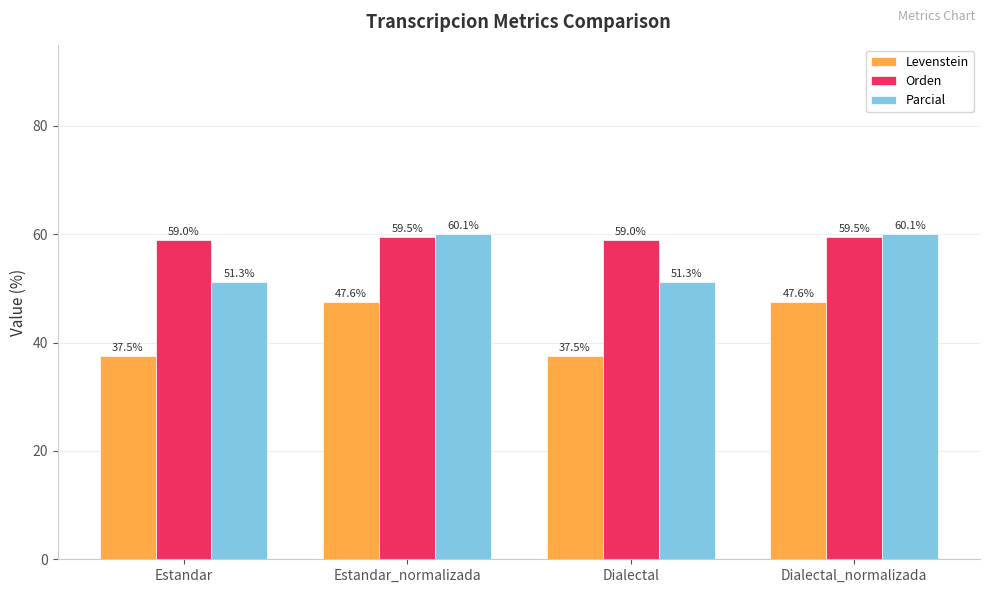

What is the lowest value of the Parcial series?

51.3